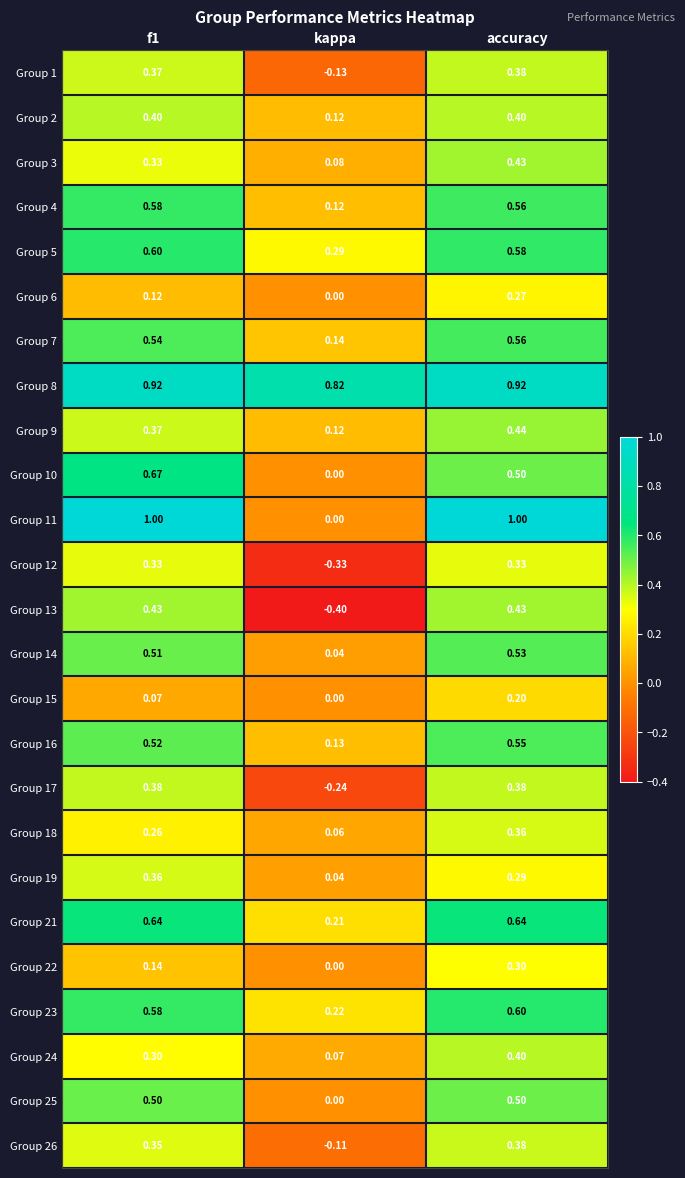

How many data points in Group 15 are above 0?

2